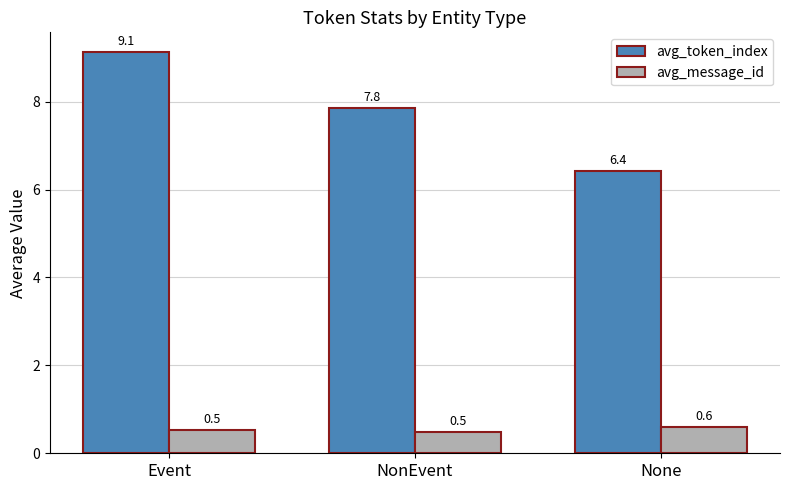

At which category is the sum across all series the highest?

Event